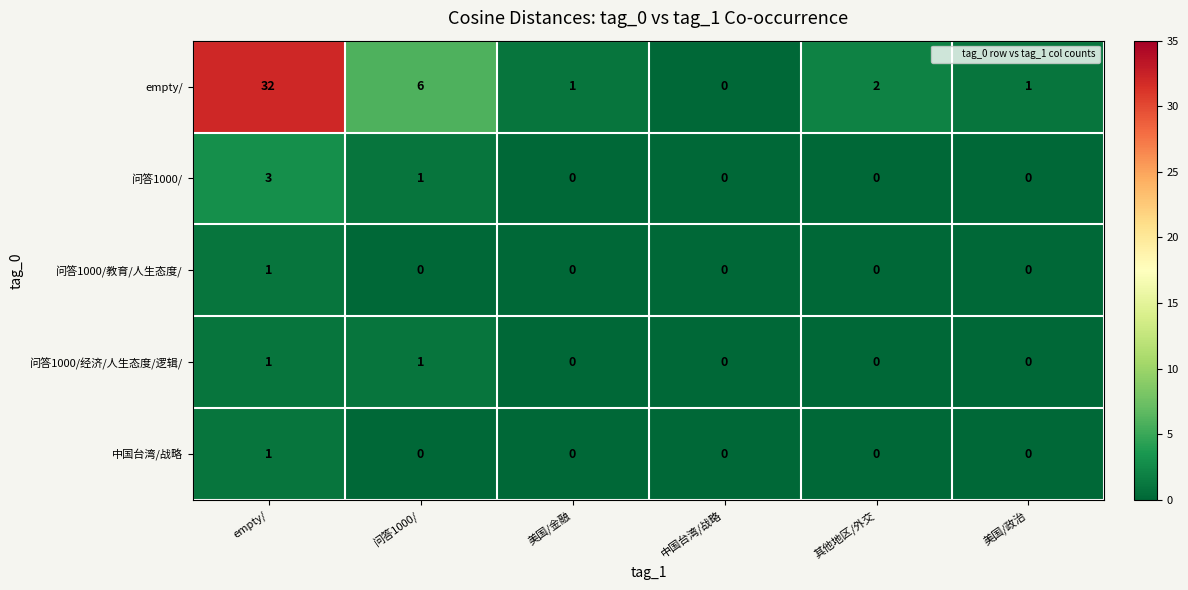

Count the number of data series in this chart.

5